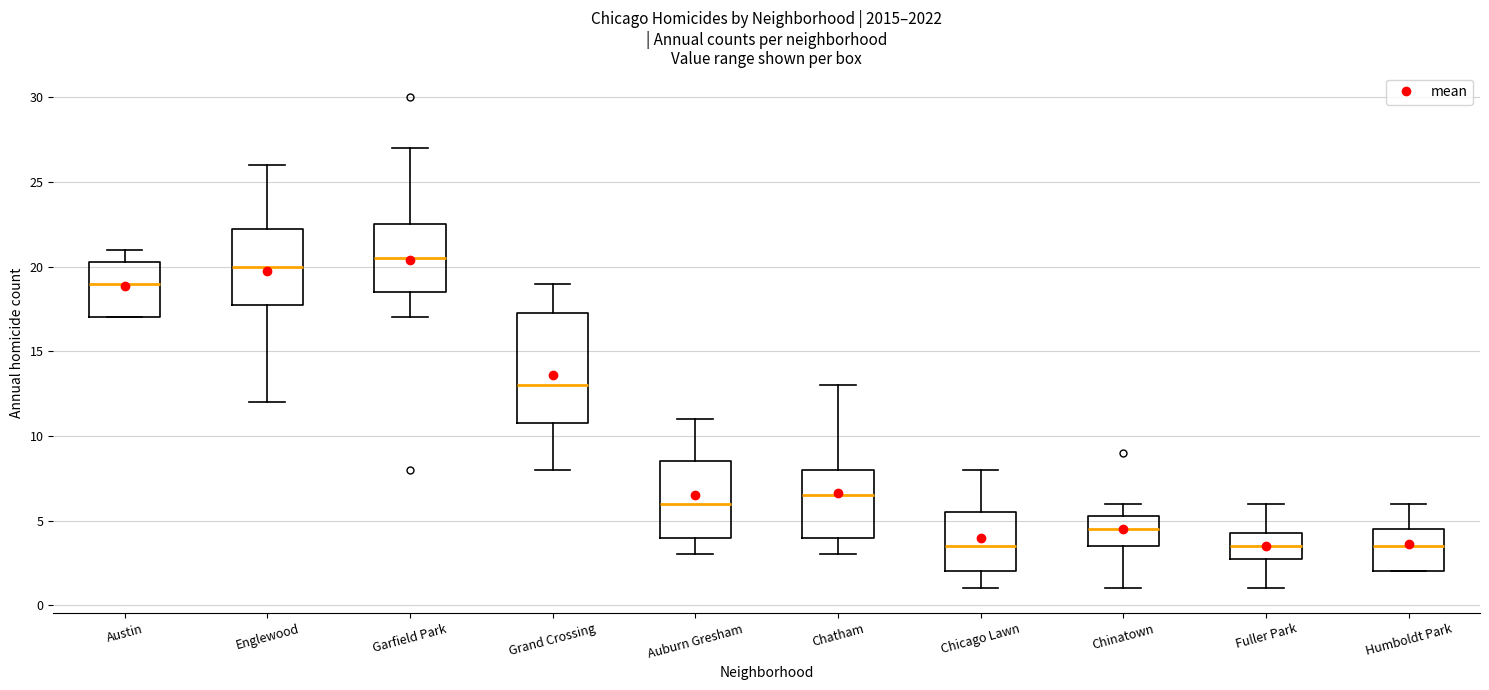

Reading left to right, read every box against the y-axis: the position of its median line, the range the box covers, and the ends of its whiskers. The values are not printed on the chart, so give them approximately, as read against the axis.

Austin: median 19.0, box 17.0 to 20.5, whiskers 17.0 to 21.0
Englewood: median 20.0, box 18.0 to 22.5, whiskers 12.0 to 26.0
Garfield Park: median 20.5, box 18.5 to 22.5, whiskers 17.0 to 27.0
Grand Crossing: median 13.0, box 11.0 to 17.5, whiskers 8.0 to 19.0
Auburn Gresham: median 6.0, box 4.0 to 8.5, whiskers 3.0 to 11.0
Chatham: median 6.5, box 4.0 to 8.0, whiskers 3.0 to 13.0
Chicago Lawn: median 3.5, box 2.0 to 5.5, whiskers 1.0 to 8.0
Chinatown: median 4.5, box 3.5 to 5.5, whiskers 1.0 to 6.0
Fuller Park: median 3.5, box 3.0 to 4.5, whiskers 1.0 to 6.0
Humboldt Park: median 3.5, box 2.0 to 4.5, whiskers 2.0 to 6.0